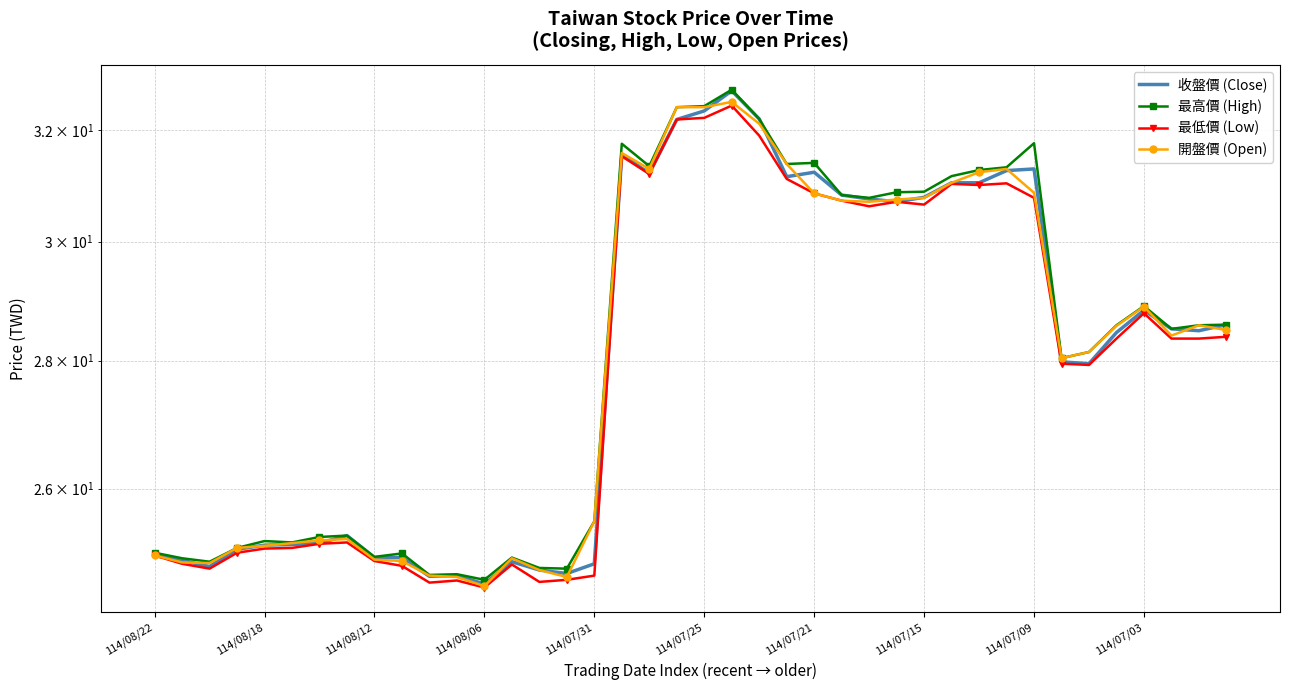

Reading left to right, extract all data points from this chart.

收盤價 (Close): 25.0	24.9	24.9	25.1	25.2	25.2	25.2	25.3	25.0	25.0	24.7	24.7	24.6	24.9	24.8	24.8	24.9	31.6	31.2	32.2	32.4	32.7	32.2	31.1	31.2	30.8	30.8	30.7	30.8	31.0	31.0	31.3	31.3	28.0	27.9	28.5	28.8	28.5	28.5	28.6
最高價 (High): 25.1	25.0	24.9	25.1	25.2	25.2	25.3	25.3	25.0	25.0	24.7	24.7	24.7	25.0	24.8	24.8	25.5	31.8	31.3	32.4	32.5	32.8	32.2	31.4	31.4	30.8	30.8	30.9	30.9	31.2	31.3	31.3	31.8	28.0	28.1	28.6	28.9	28.5	28.6	28.6
最低價 (Low): 25.0	24.9	24.8	25.1	25.1	25.1	25.2	25.2	24.9	24.9	24.6	24.6	24.6	24.9	24.6	24.7	24.7	31.5	31.2	32.2	32.2	32.5	31.9	31.1	30.9	30.7	30.6	30.7	30.6	31.0	31.0	31.0	30.8	27.9	27.9	28.4	28.8	28.4	28.4	28.4
開盤價 (Open): 25.0	24.9	24.9	25.1	25.1	25.2	25.2	25.2	24.9	24.9	24.7	24.7	24.6	25.0	24.8	24.7	25.5	31.6	31.3	32.4	32.4	32.5	32.1	31.4	30.9	30.7	30.7	30.7	30.8	31.0	31.2	31.3	30.9	28.0	28.1	28.6	28.9	28.4	28.6	28.5